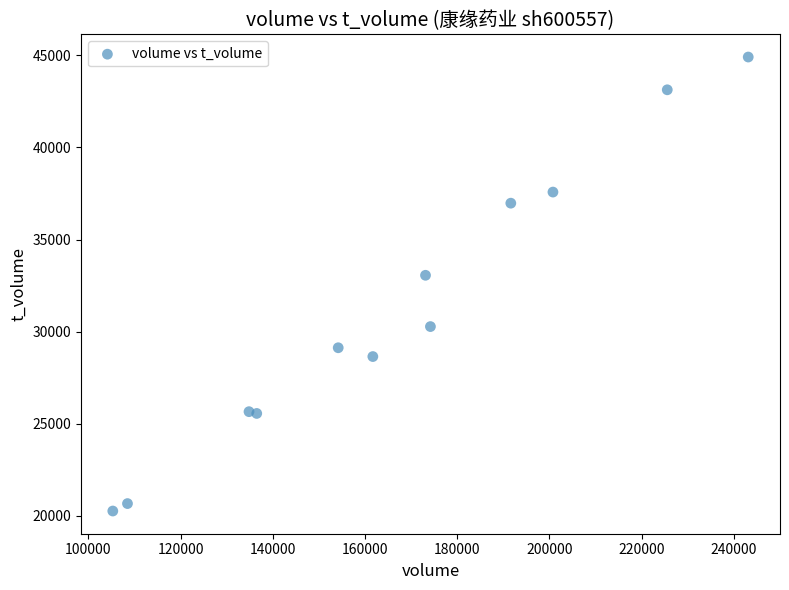

What Y value in the scatter plot is closest to 32587?

33062